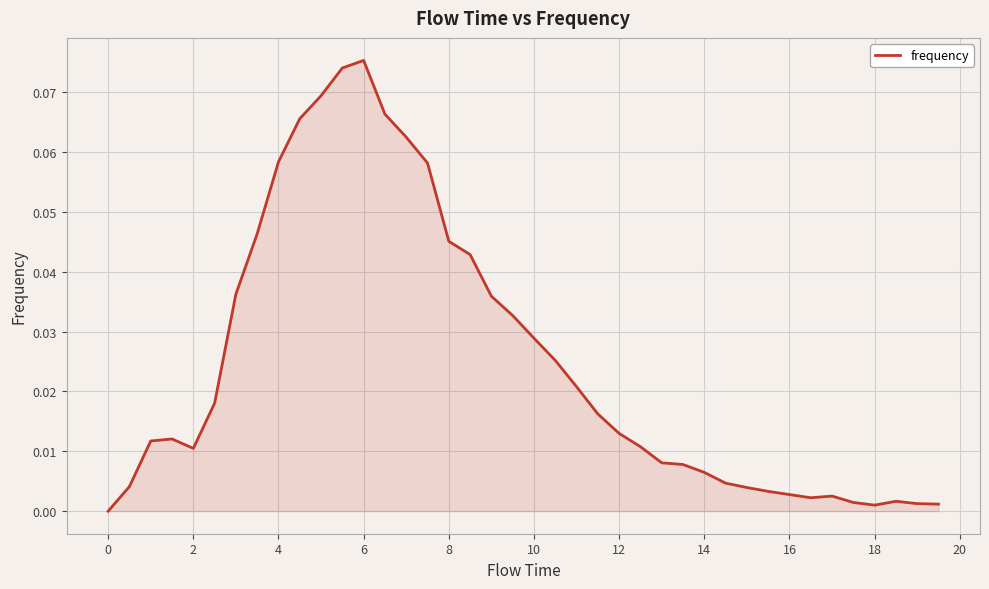

How many interior local peaks (higher than both neighbors) does the data have?

4